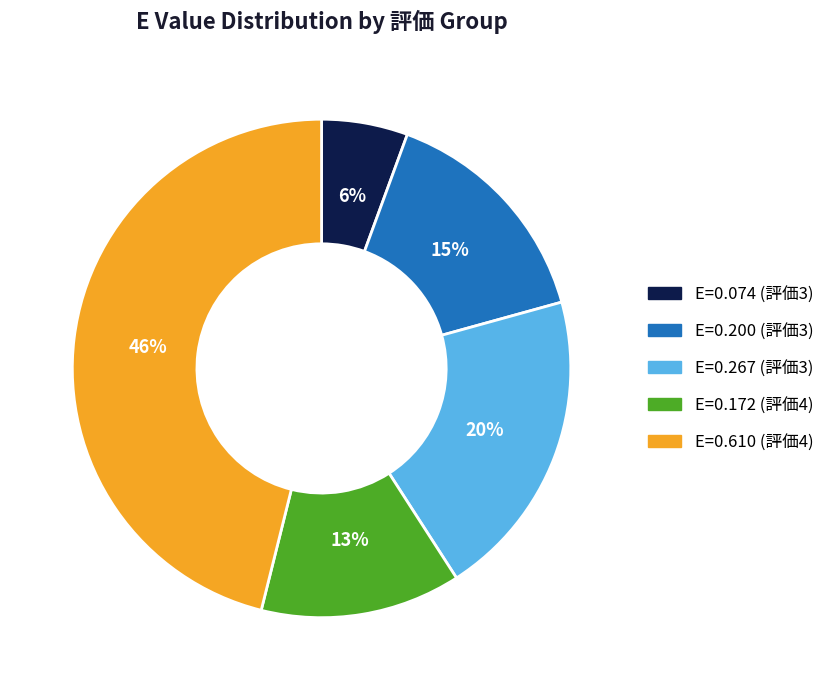

To the nearest percent, what is the average slice percentage?

20%